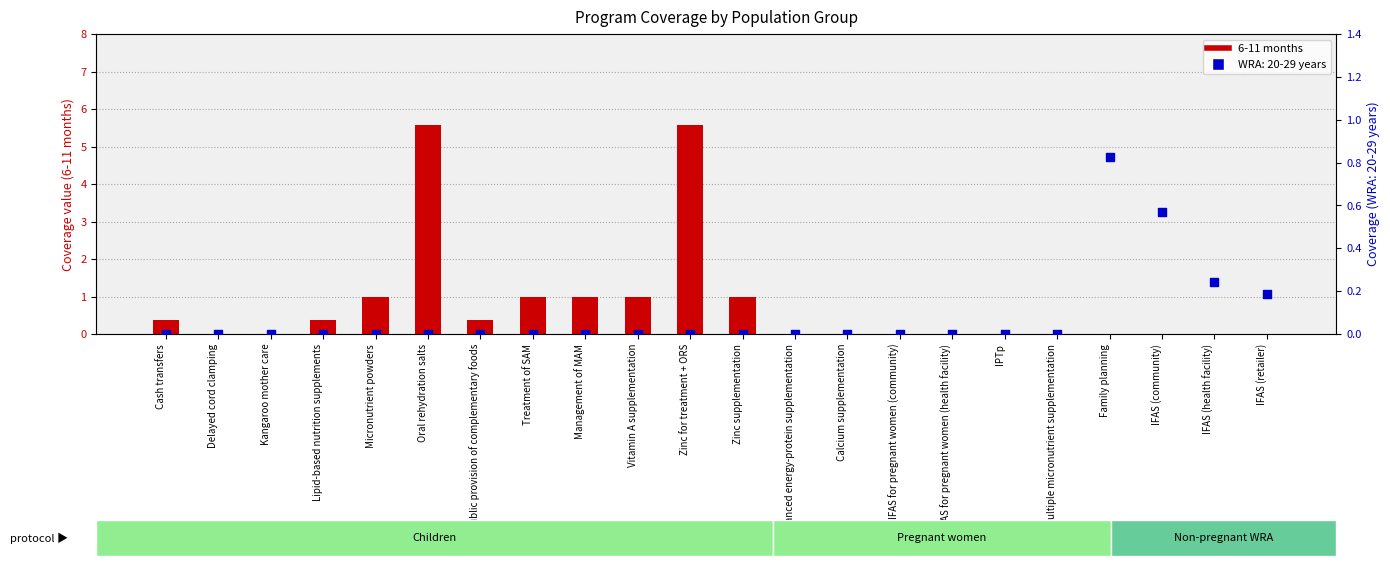

Between Family planning and Kangaroo mother care, which is larger?

Family planning